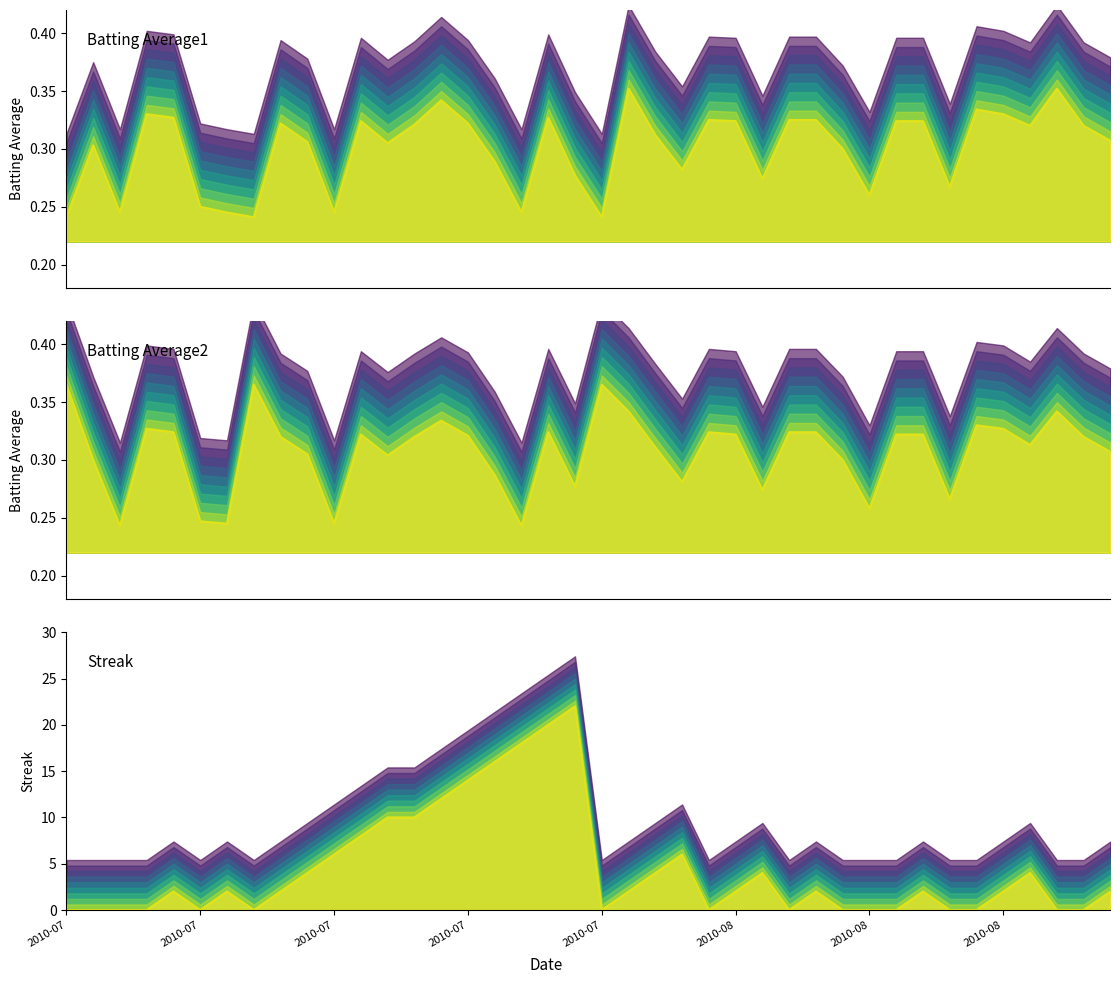

True or false: Batting Average1 (line) and Batting Average2 (line) intersect in this chart.

True